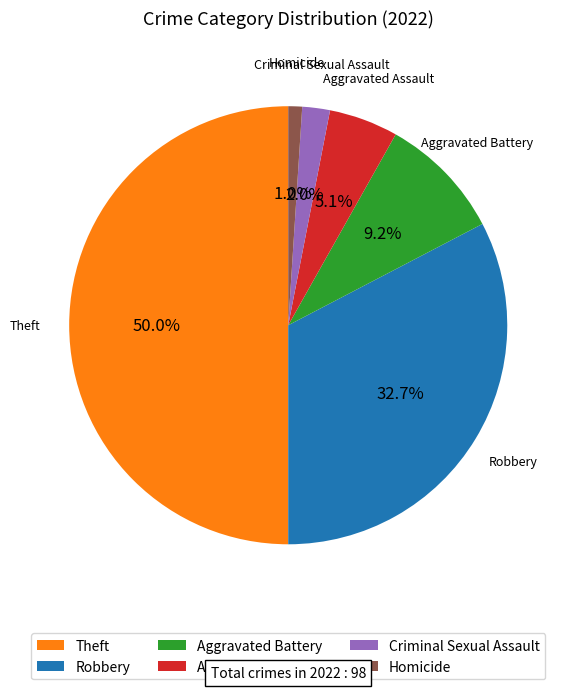

To the nearest percent, what is the difference between the largest and smallest slice percentages?

49%